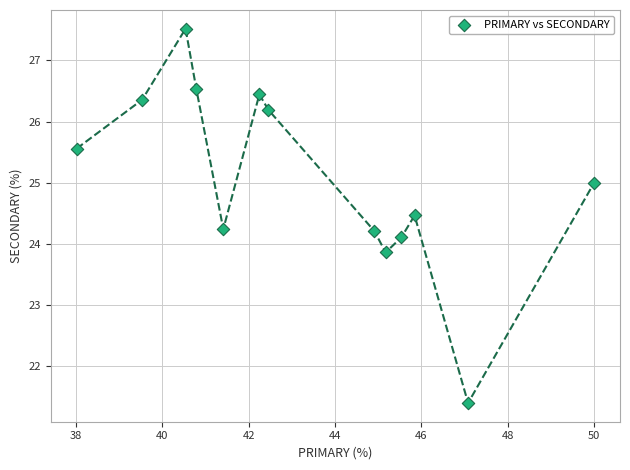

What is the range of Y values (max minus min)?

6.1